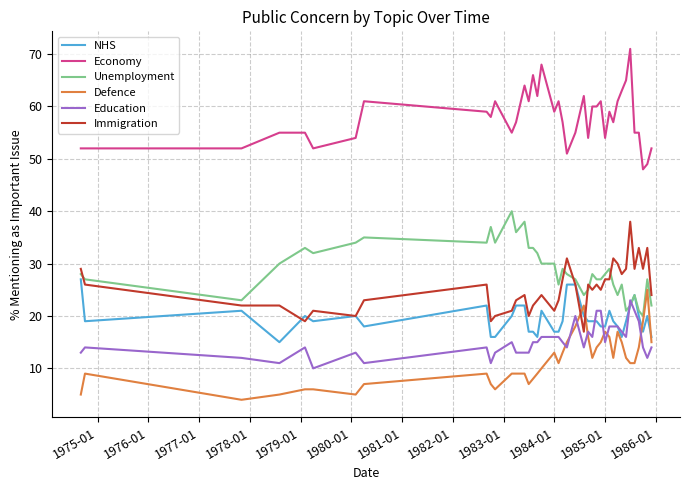

True or false: NHS and Economy intersect in this chart.

False